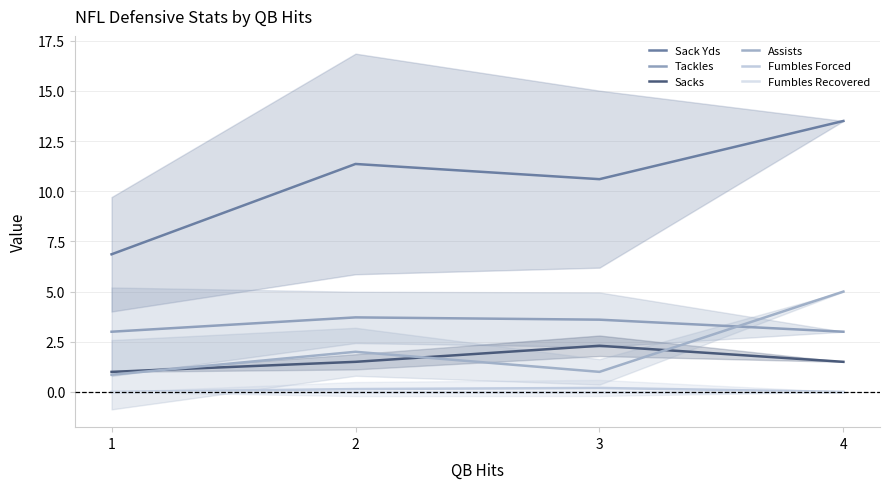

How many values in Fumbles Forced are above zero?

2